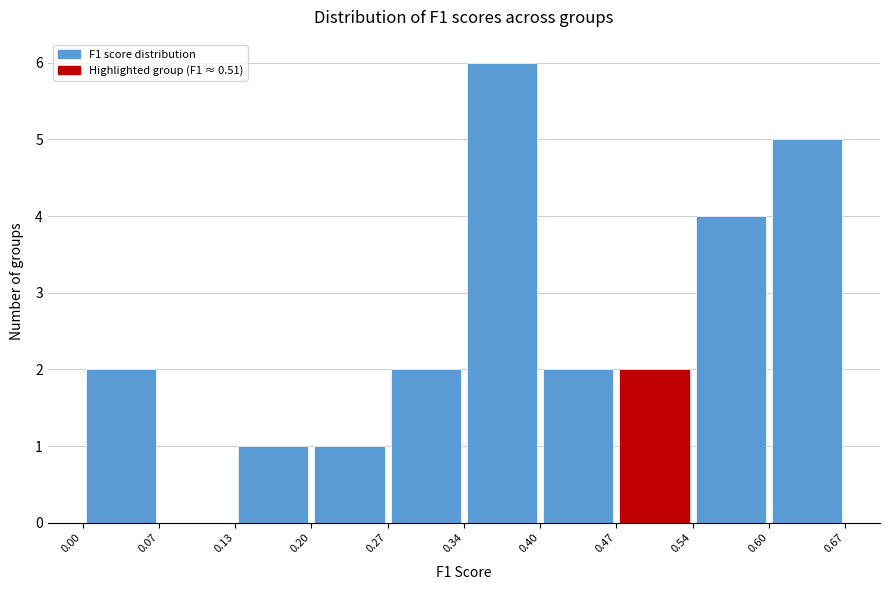

Which range on the x-axis has the tallest bar?

0.34 to 0.40